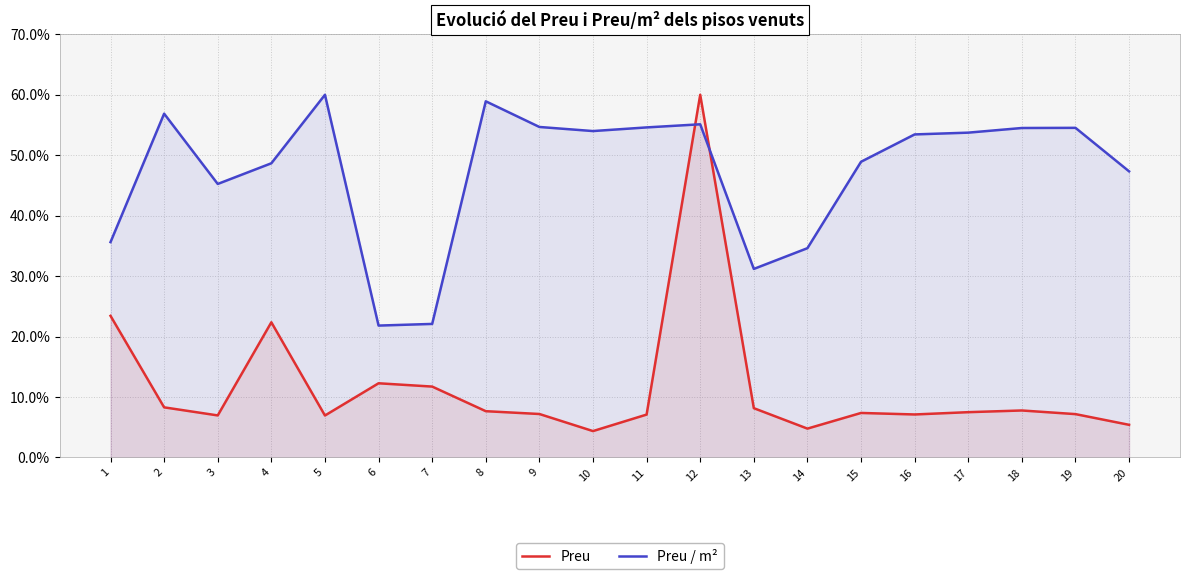

How many values in the Preu / m² series are below 53?

9